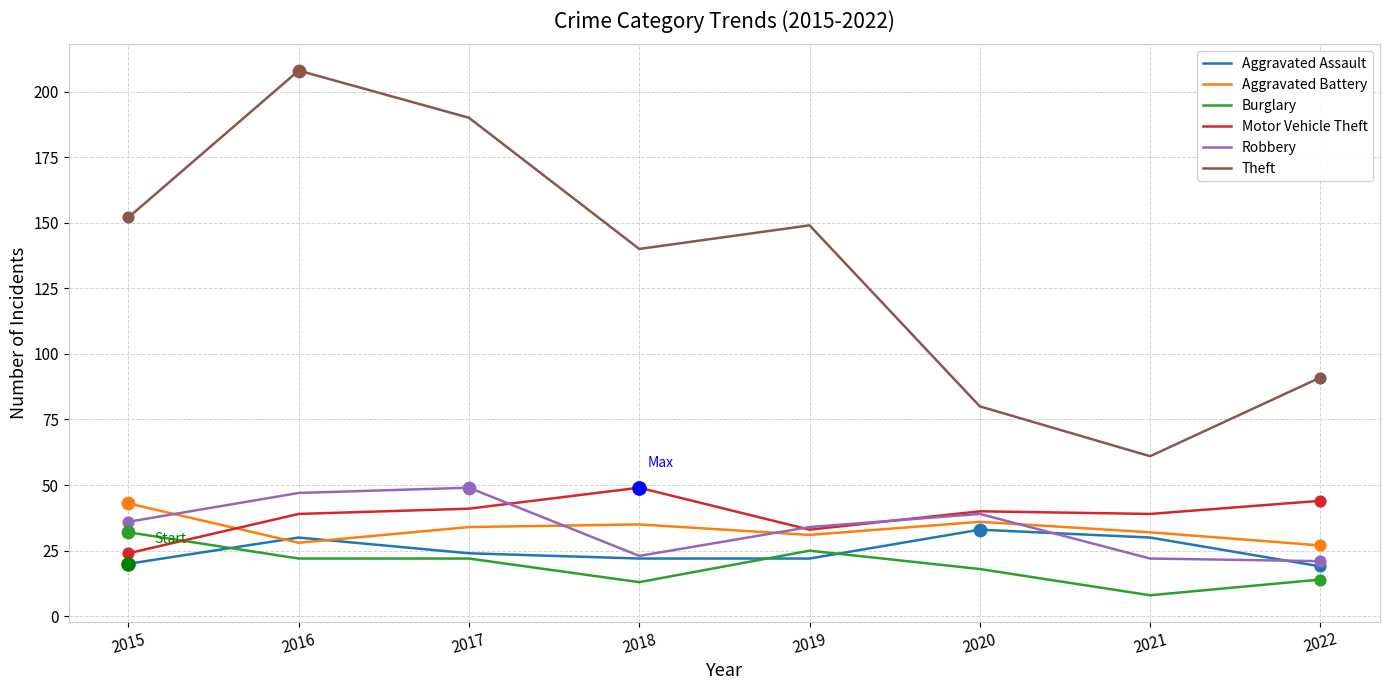

What are all the series names shown in the legend?

Aggravated Assault, Aggravated Battery, Burglary, Motor Vehicle Theft, Robbery, Theft